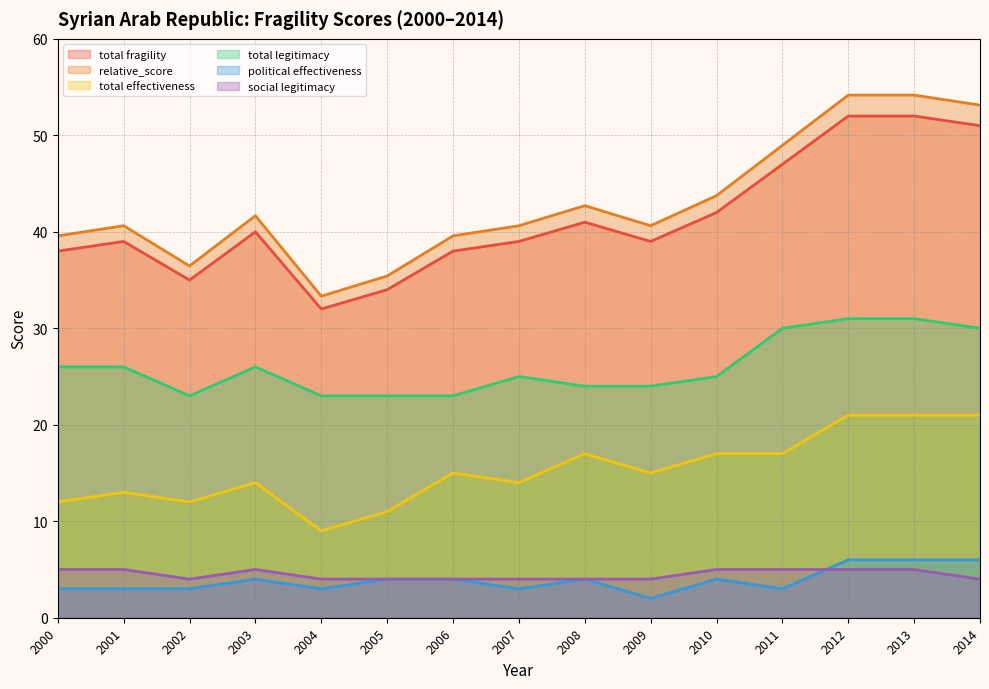

List the series in order of their peak value, highest first.

relative_score, total fragility, total legitimacy, total effectiveness, political effectiveness, social legitimacy